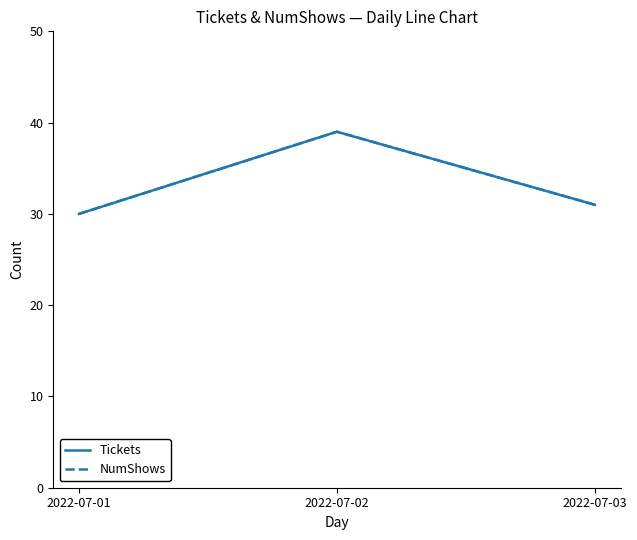

Reading left to right, what are all the values shown in this chart?

Tickets: 2022-07-01=30	2022-07-02=39	2022-07-03=31
NumShows: 2022-07-01=30	2022-07-02=39	2022-07-03=31